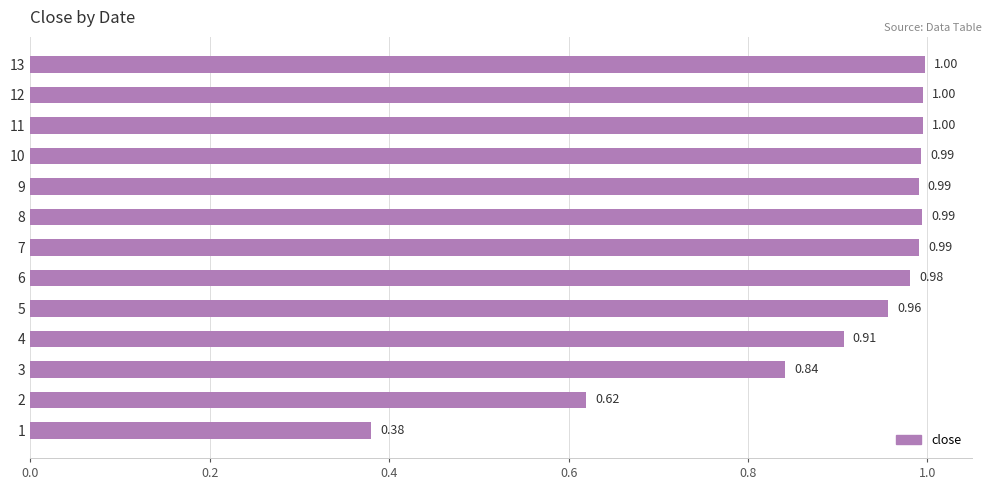

The value at 8 is 1.7. True or false?

False